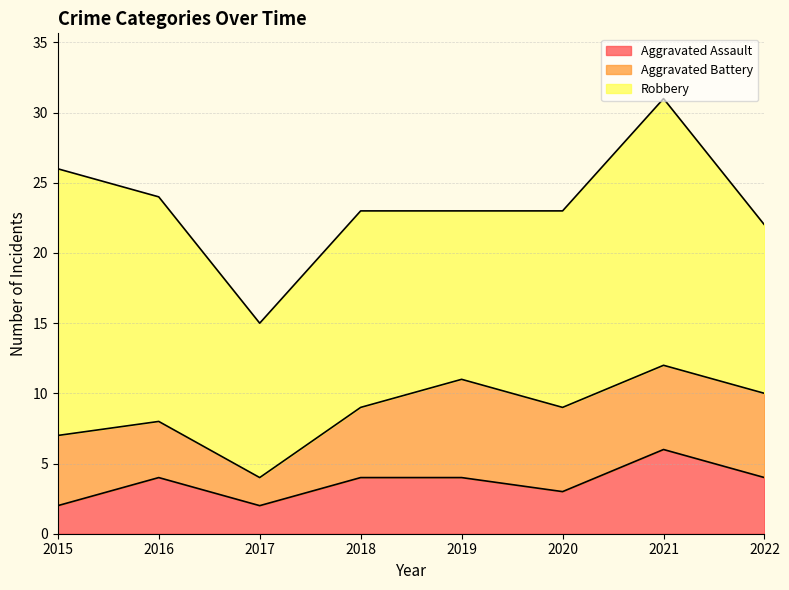

What is the approximate value of Aggravated Assault at 2020?

3